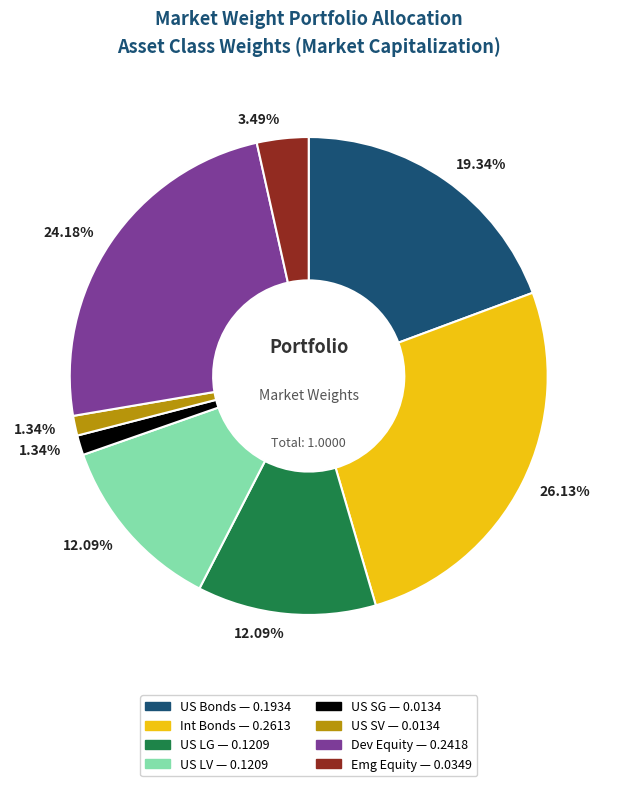

Is there a majority slice in this chart?

No